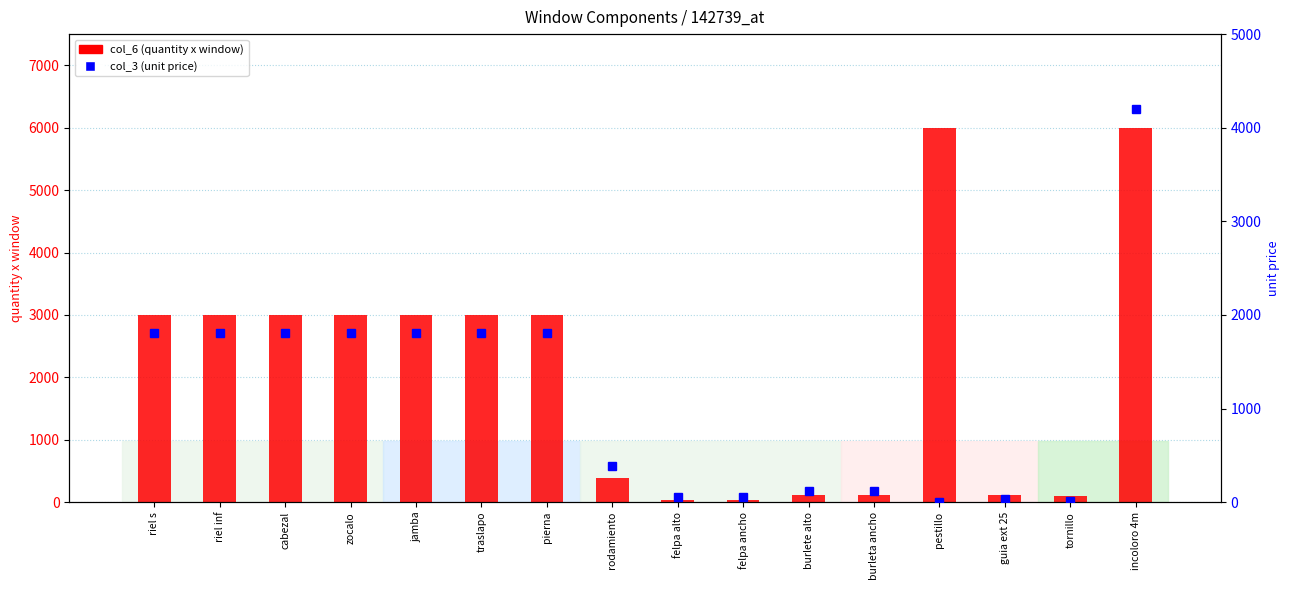

What is the value of the col_6 (quantity x window) bar at the 12th from the left?

116